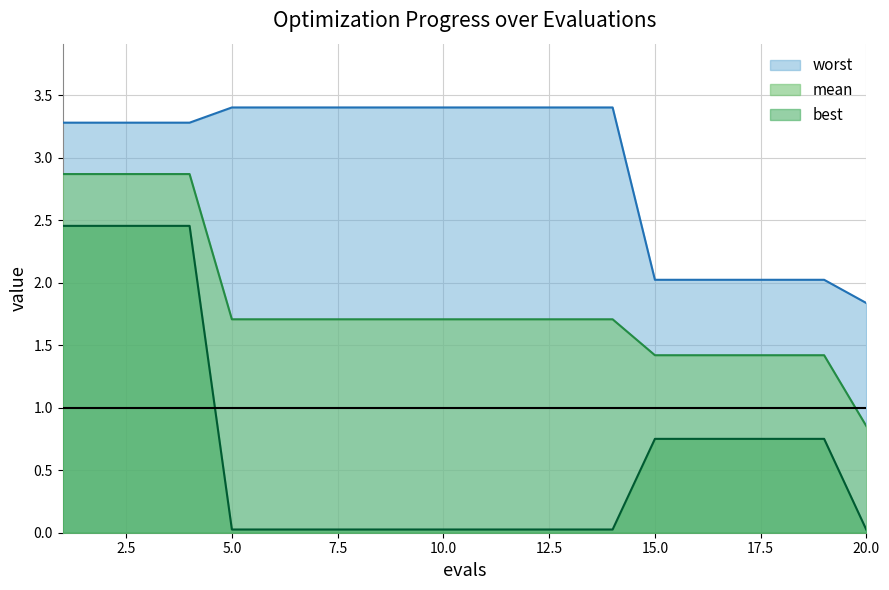

Is the value of worst at 6 greater than the value of best at 11?

Yes